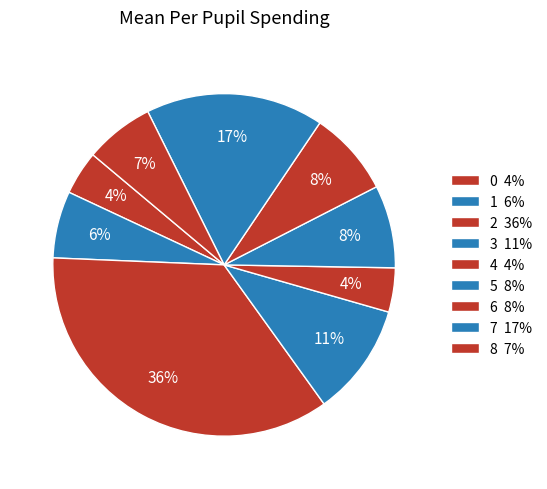

To the nearest percent, what is the difference between the 3 and 7 slice percentages?

6%